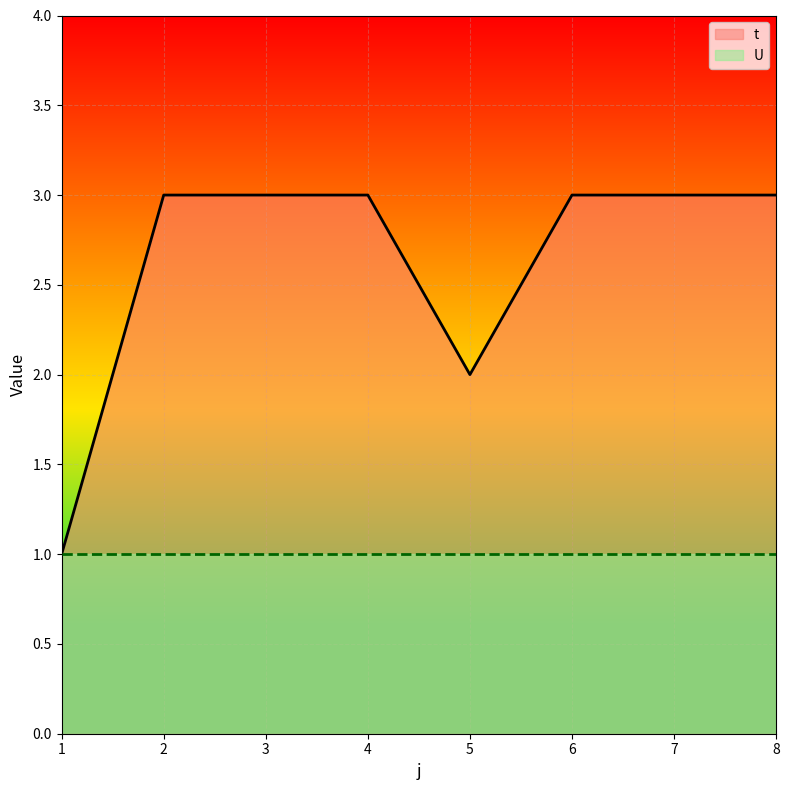

At which label is the value closest to 2?

5